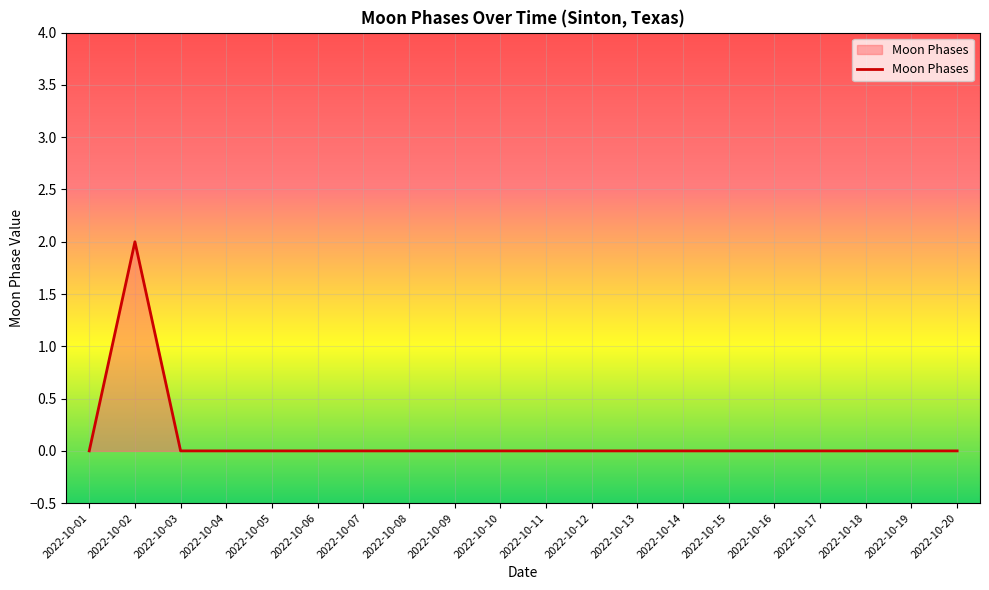

At which category does the chart reach its peak across all series?

2022-10-02